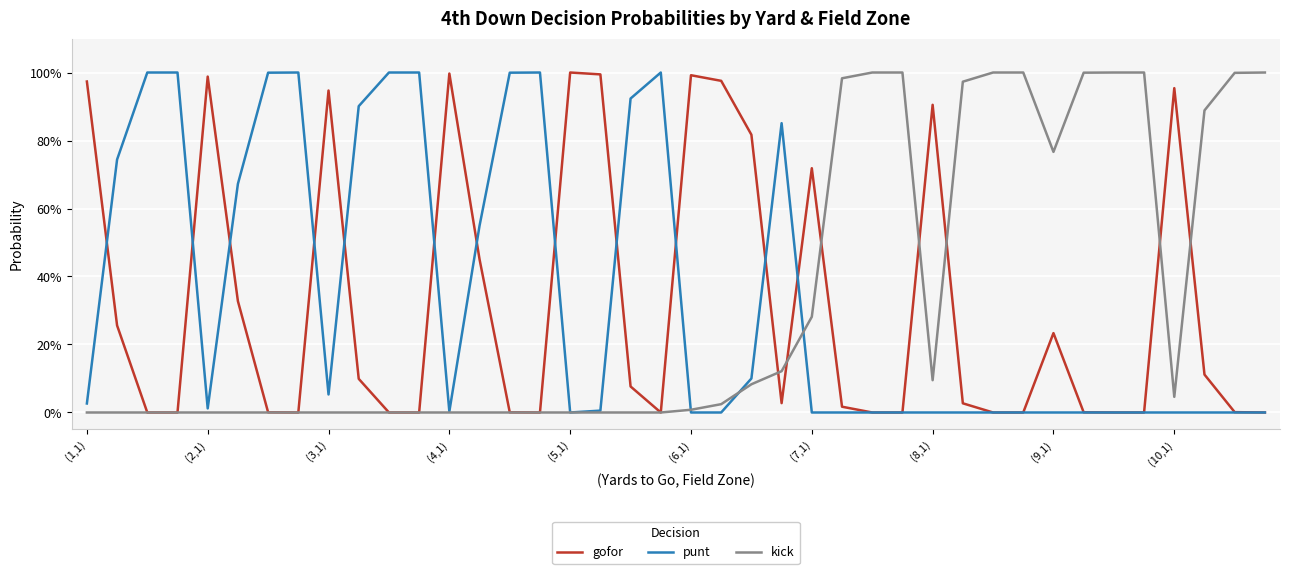

Where do kick and gofor first cross each other?

22 and 23